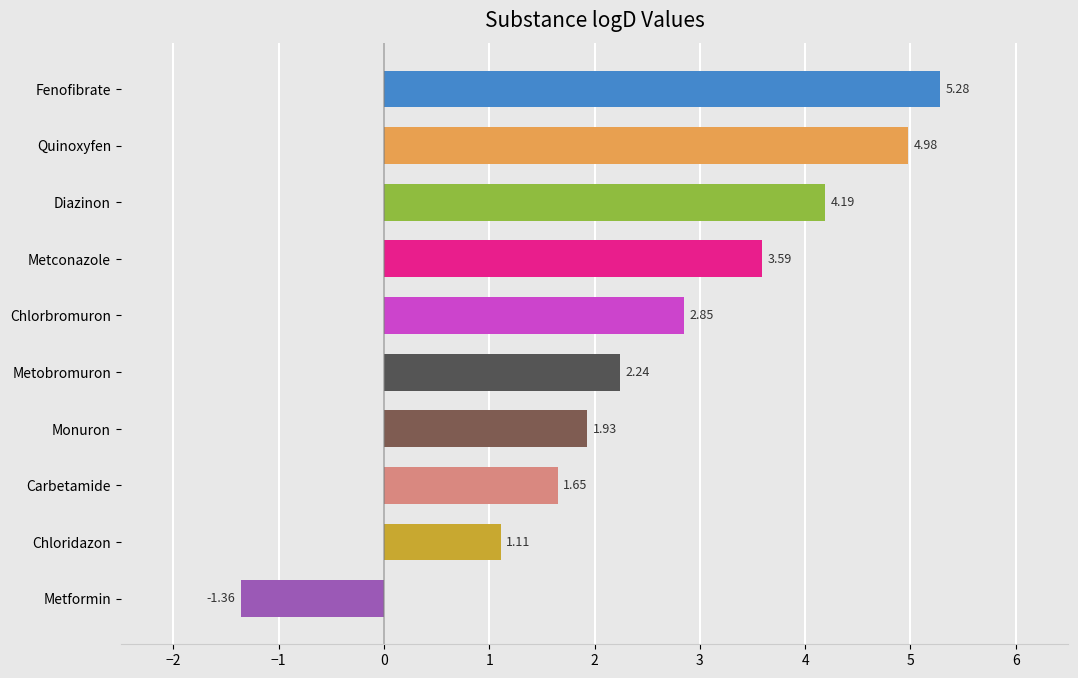

Count the number of values greater than 2.

6